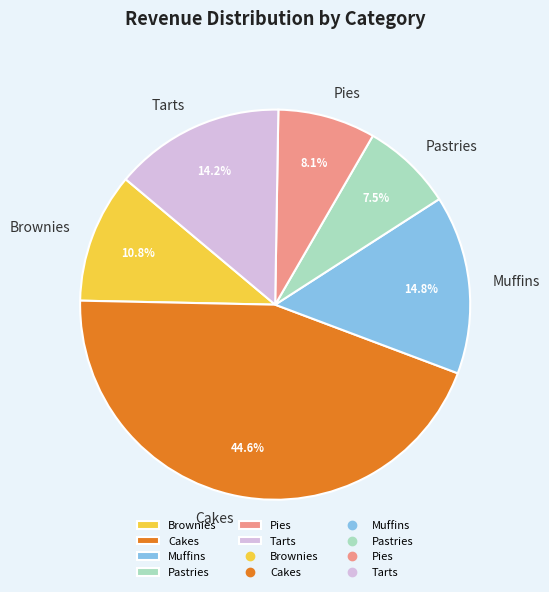

The Brownies slice represents 11% of the pie. True or false?

True